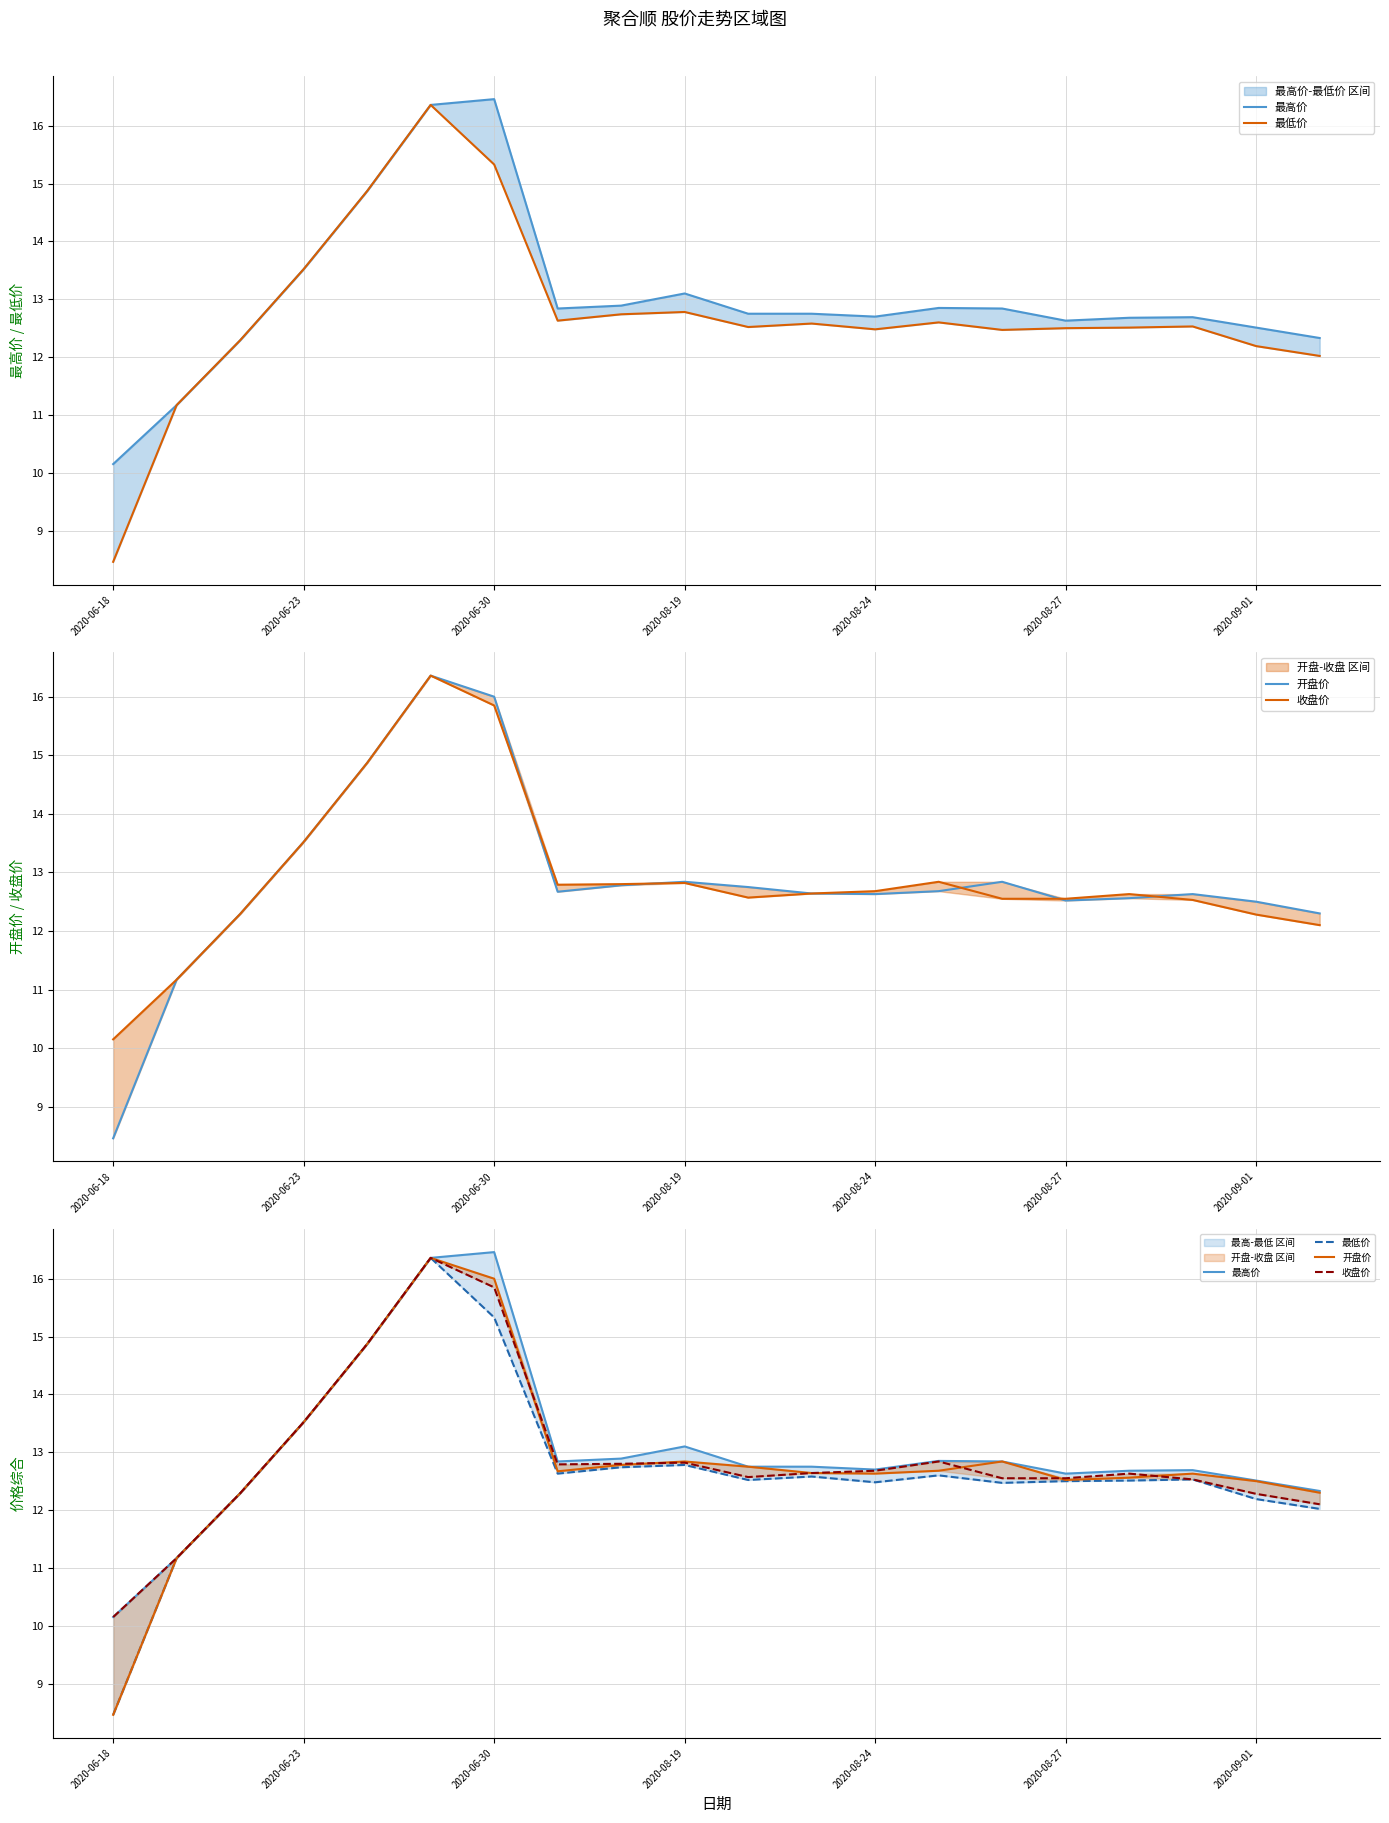

Reading right to left, extract all data points from this chart.

最高价: 12.3	12.5	12.7	12.7	12.6	12.8	12.8	12.7	12.8	12.8	13.1	12.9	12.8	16.5	16.4	14.9	13.5	12.3	11.2	10.2
最低价: 12.0	12.2	12.5	12.5	12.5	12.5	12.6	12.5	12.6	12.5	12.8	12.7	12.6	15.3	16.4	14.9	13.5	12.3	11.2	8.5
开盘价: 12.3	12.5	12.6	12.6	12.5	12.8	12.7	12.6	12.6	12.8	12.8	12.8	12.7	16.0	16.4	14.9	13.5	12.3	11.2	8.5
收盘价: 12.1	12.3	12.5	12.6	12.6	12.6	12.8	12.7	12.6	12.6	12.8	12.8	12.8	15.8	16.4	14.9	13.5	12.3	11.2	10.2